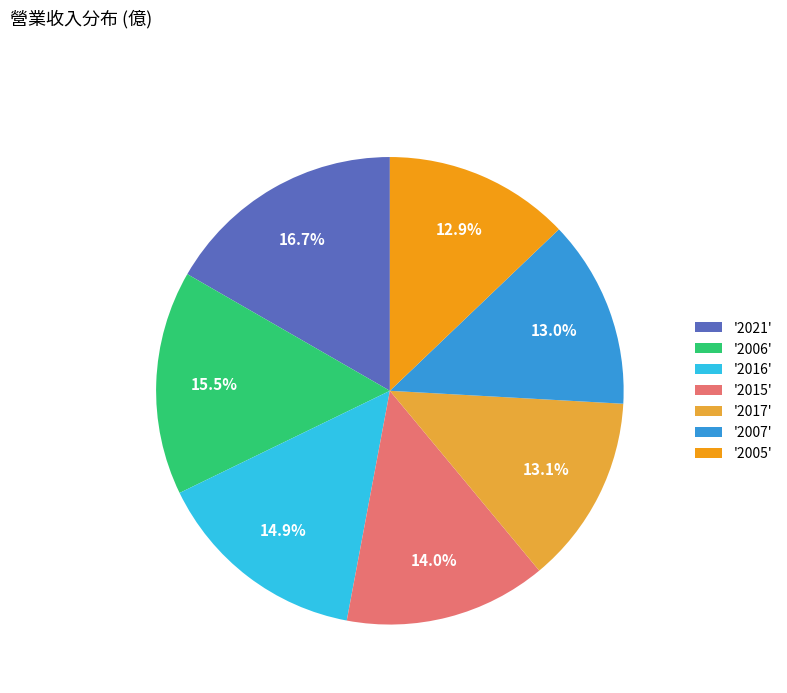

Approximately how many times larger is the value at '2021' compared to '2005'?

1.3